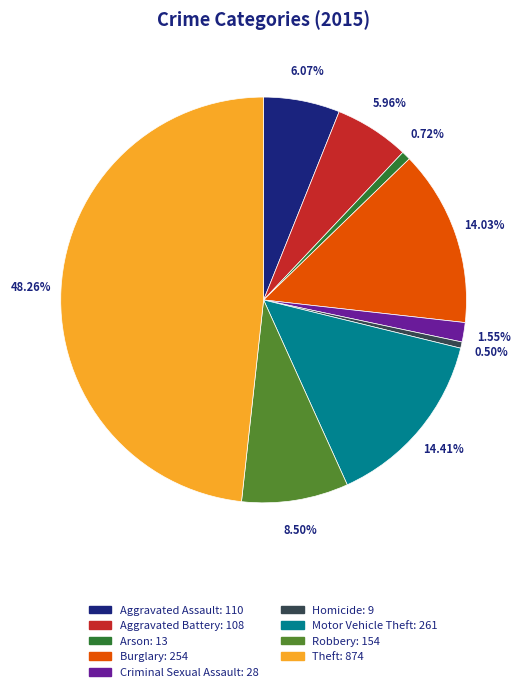

To the nearest percent, what is the difference between the Robbery and Aggravated Assault slice percentages?

2%